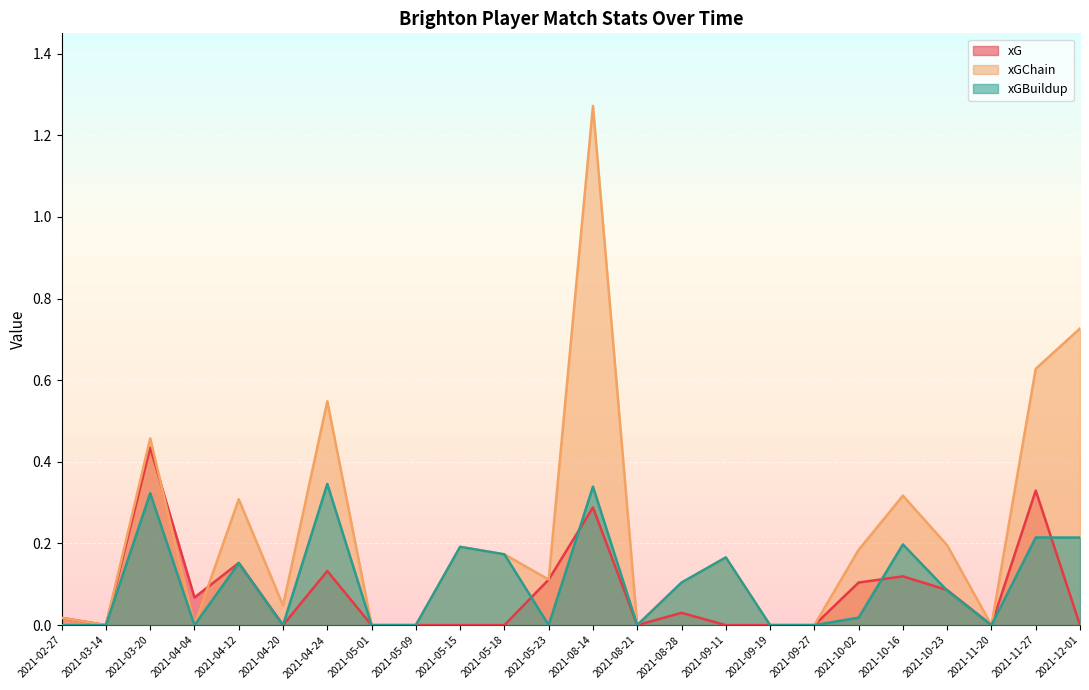

What position from the left is 2021-05-15?

10